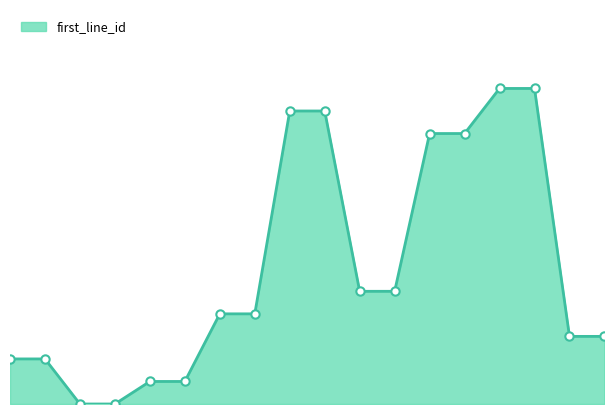

Does the chart display data point markers on the line(s)?

No